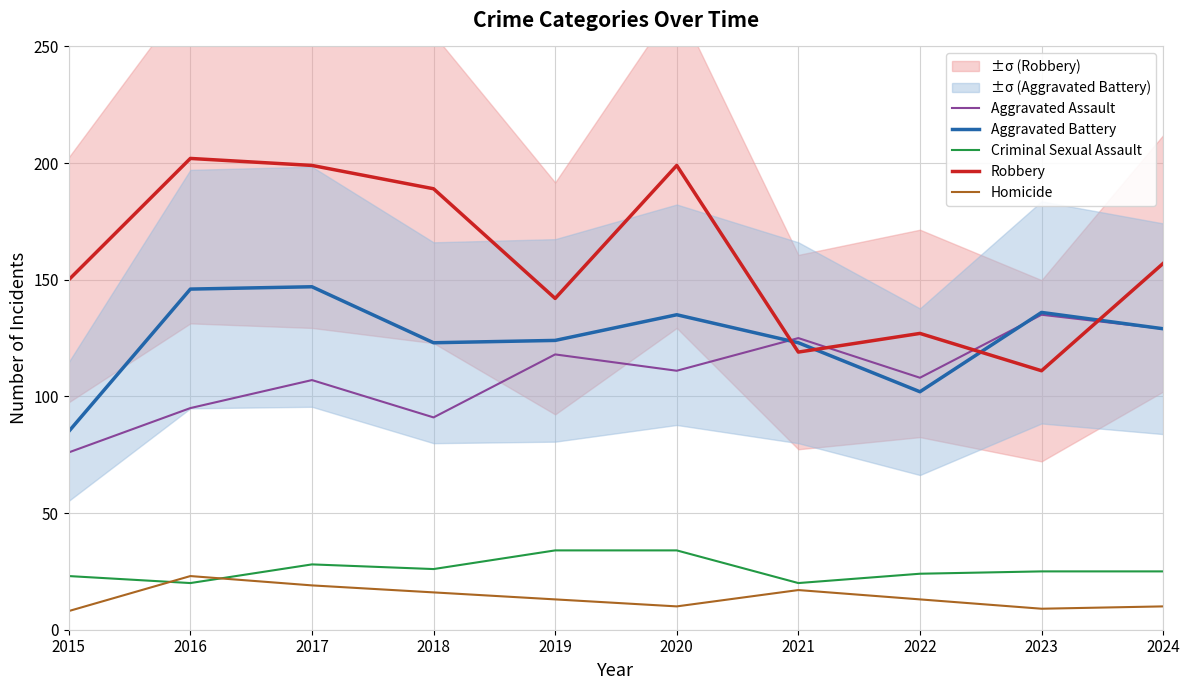

True or false: Aggravated Assault and Criminal Sexual Assault intersect in this chart.

False